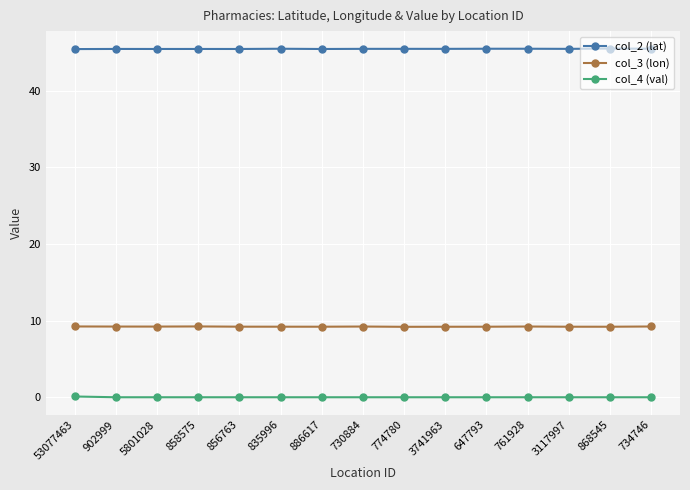

Which series has the largest total across all categories?

col_2 (lat)